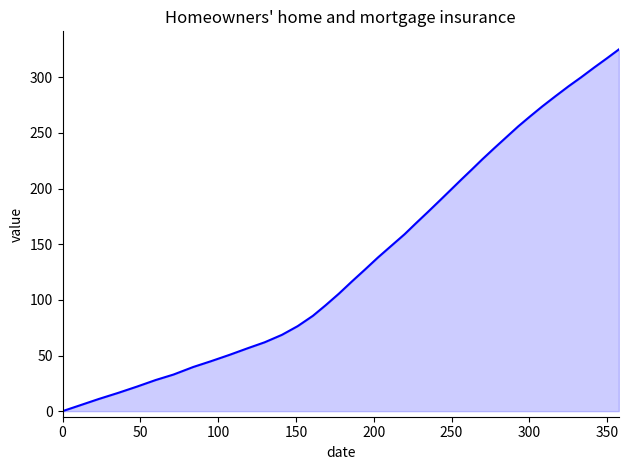

What is the difference between the maximum and minimum values?

325.1